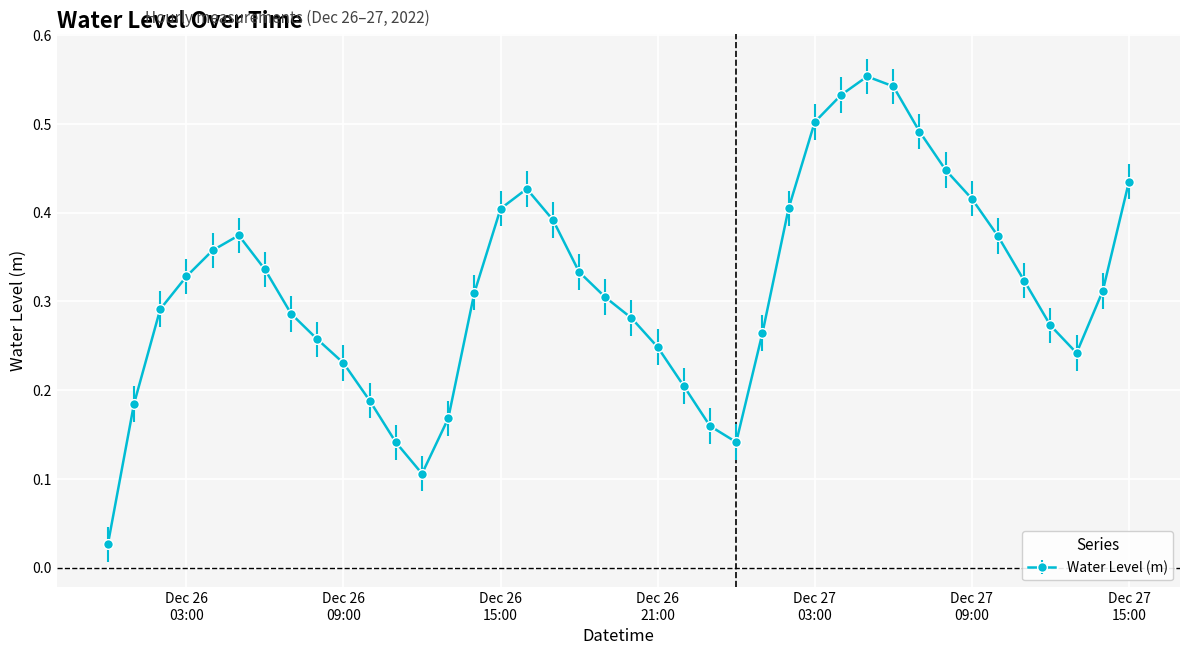

What is the sum of all values?

12.6